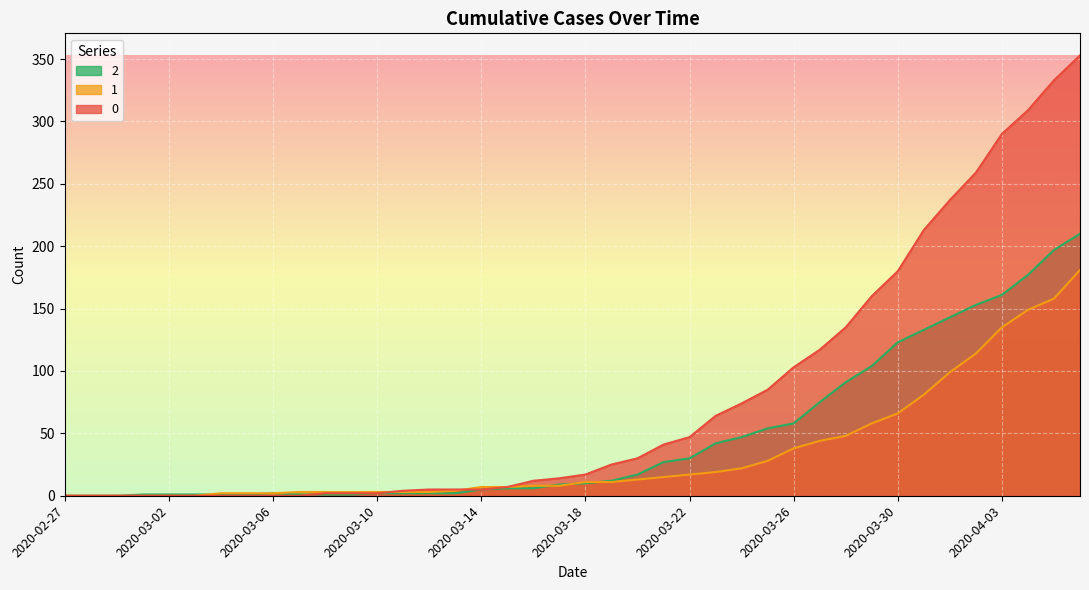

How many positive values does the 2 series have?

37